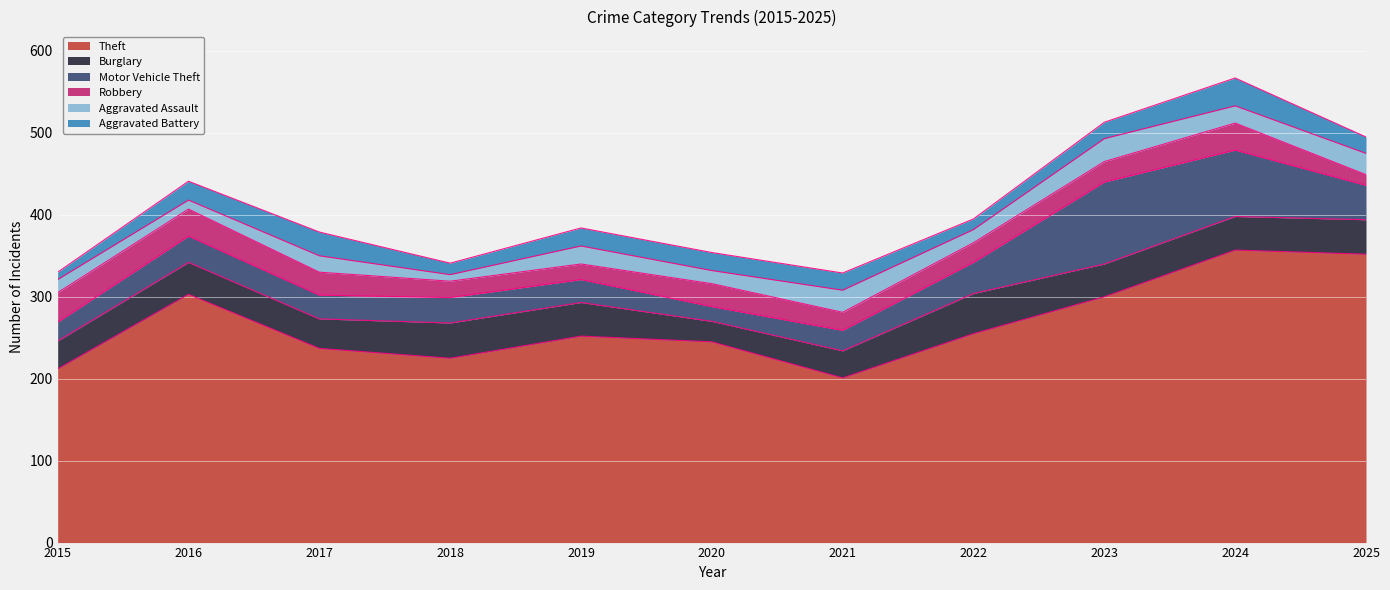

True or false: Theft has more than 2 points higher than both neighbors.

True